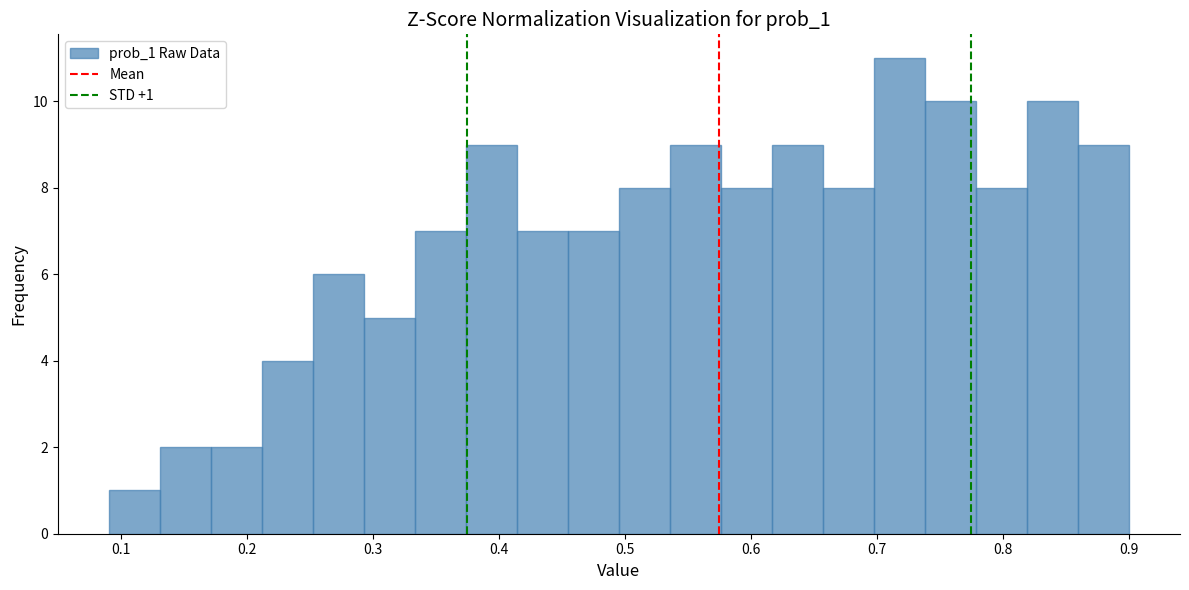

Which range on the x-axis has the tallest bar?

0.70 to 0.74